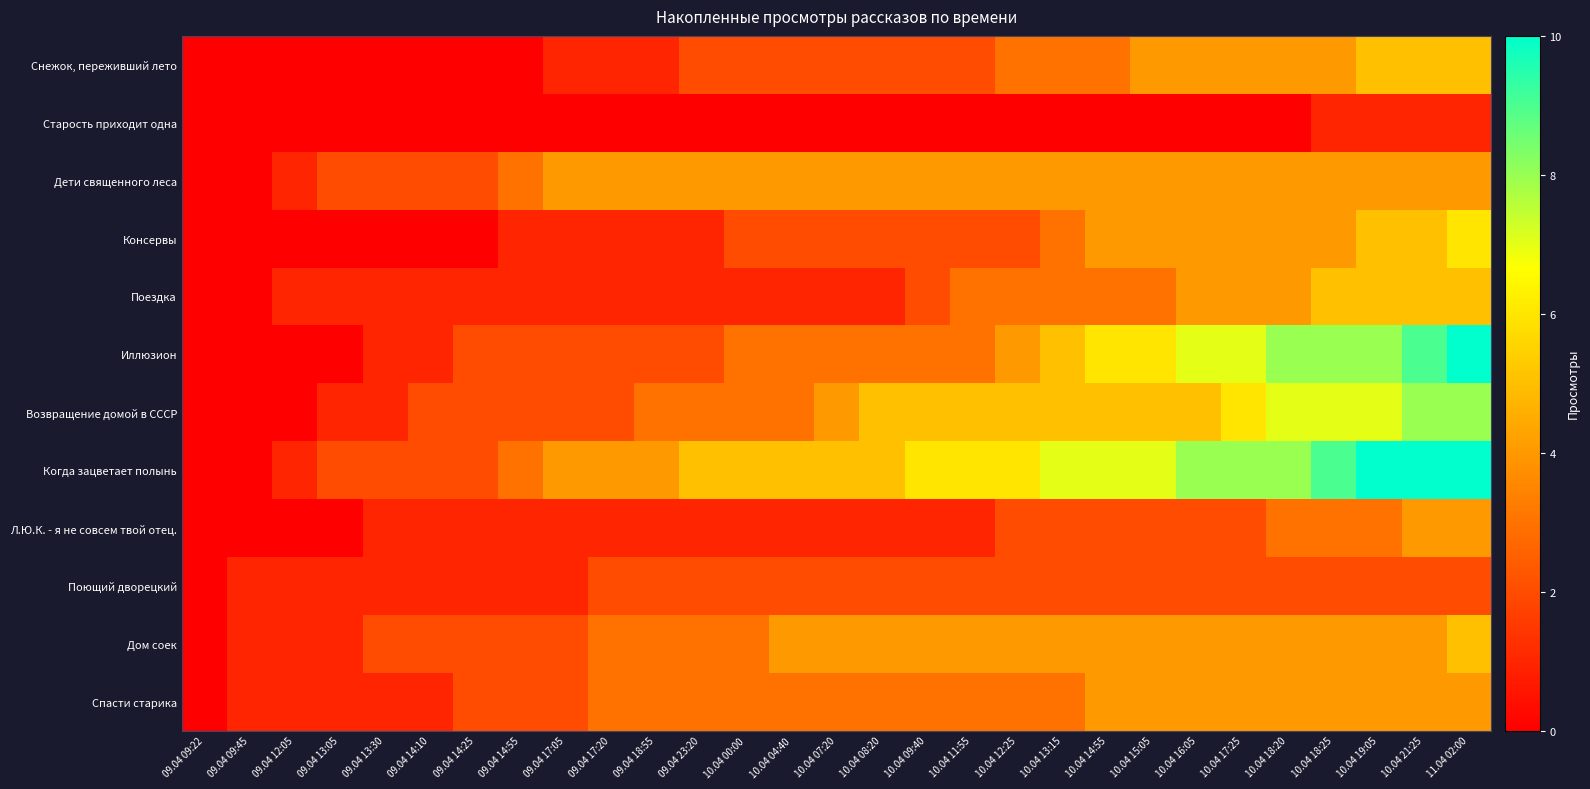

At which category is the sum across all series the highest?

11.04 02:00